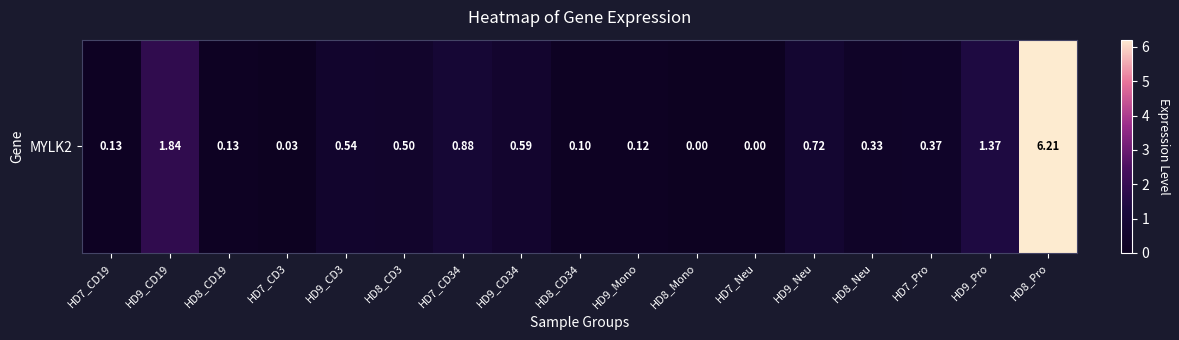

Reading left to right, extract all data points from this chart.

HD7_CD19=0.1	HD9_CD19=1.8	HD8_CD19=0.1	HD7_CD3=0.0	HD9_CD3=0.5	HD8_CD3=0.5	HD7_CD34=0.9	HD9_CD34=0.6	HD8_CD34=0.1	HD9_Mono=0.1	HD8_Mono=0.0	HD7_Neu=0.0	HD9_Neu=0.7	HD8_Neu=0.3	HD7_Pro=0.4	HD9_Pro=1.4	HD8_Pro=6.2